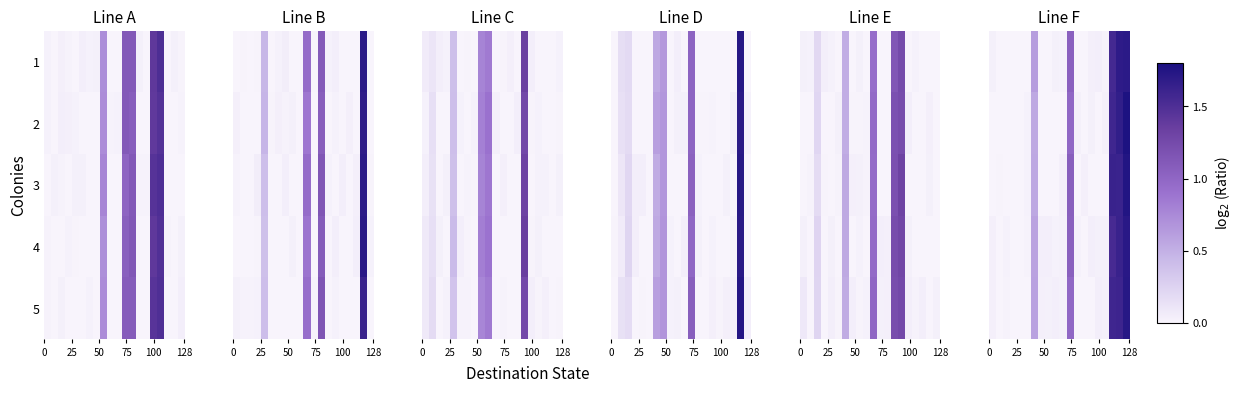

What is the difference between the highest and lowest values at 11?

0.1